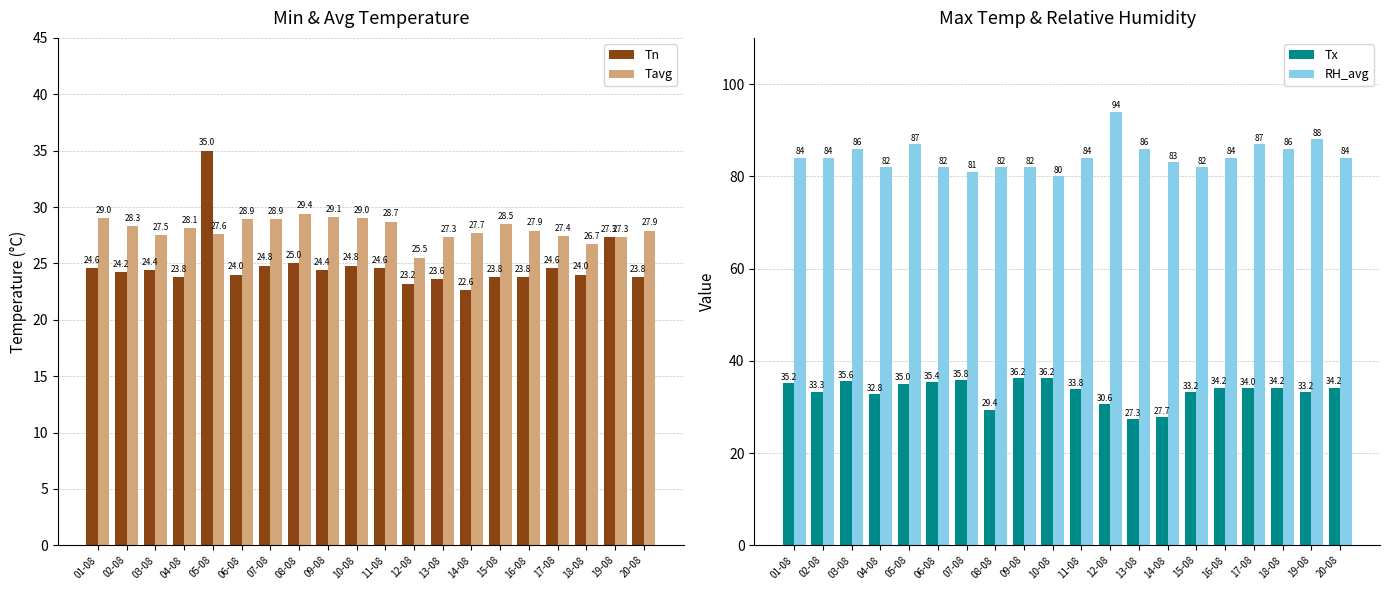

The value of RH_avg at 12-08 is 23.8. True or false?

False